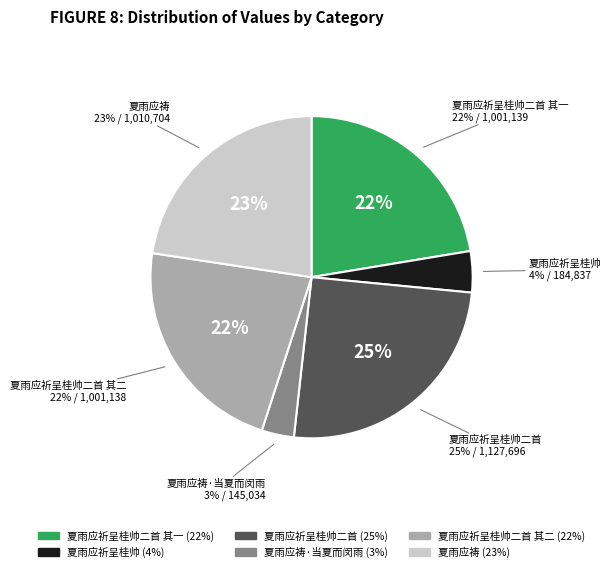

To the nearest percent, what percentage of the pie is 夏雨应祈呈桂帅二首 其一?

22%